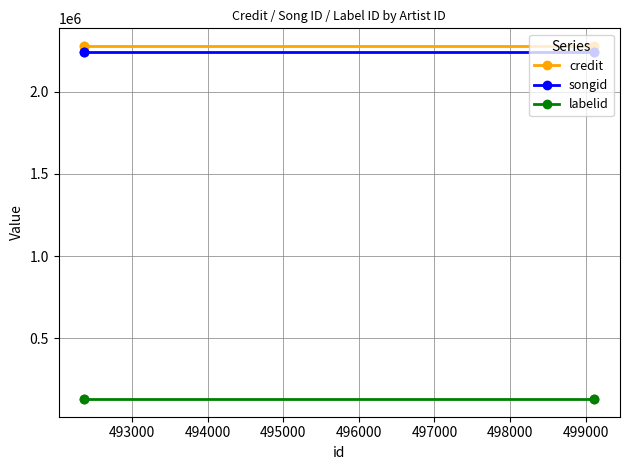

Which series has the widest spread of values?

credit